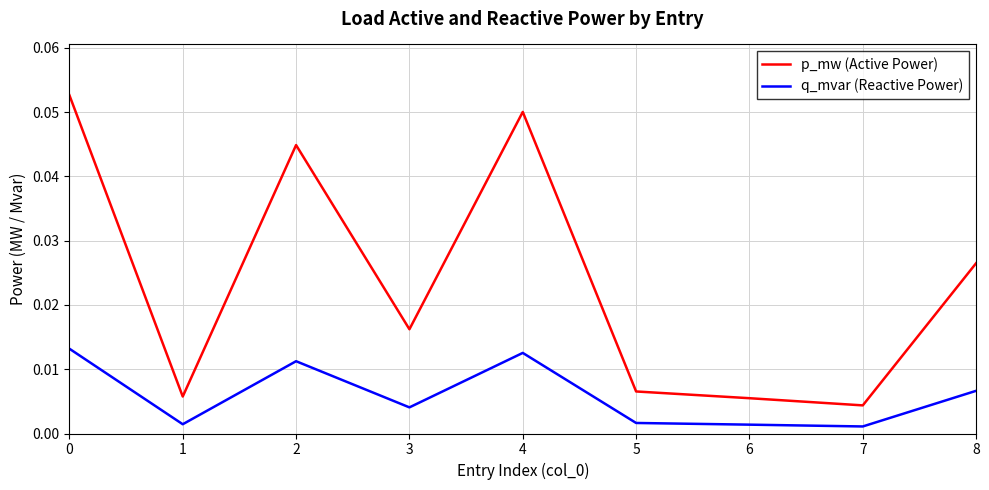

At how many categories does at least one series exceed 0?

9